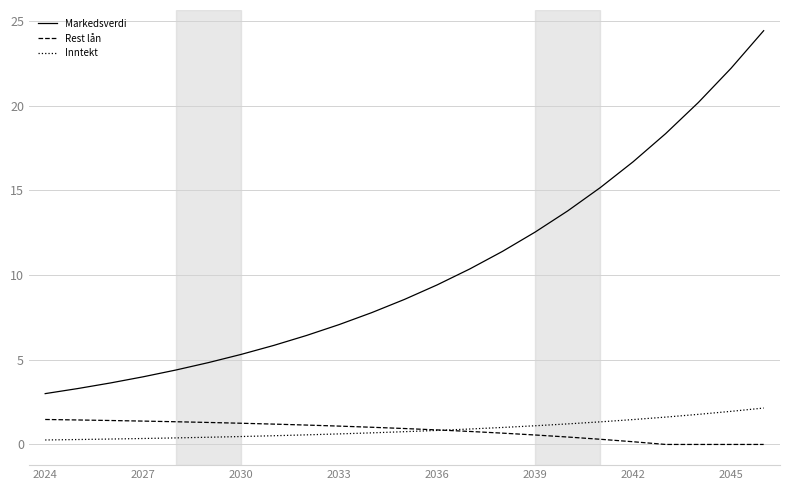

Which series has the widest spread of values?

Markedsverdi